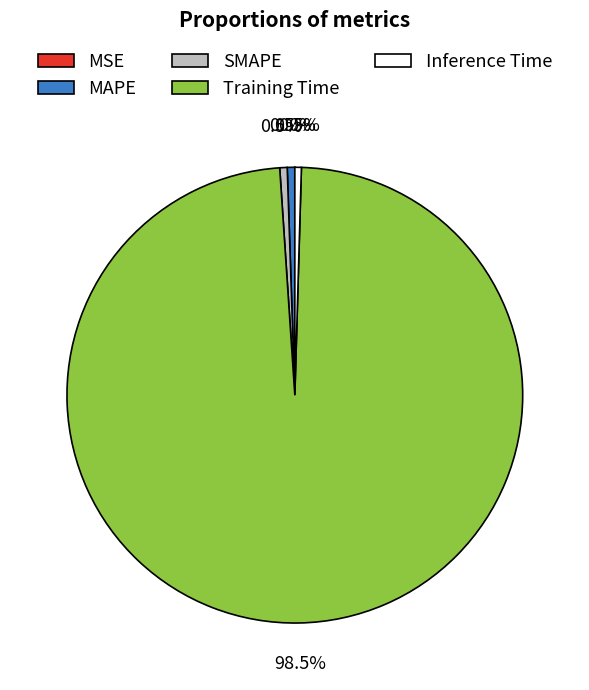

Do Training Time and Inference Time together represent more than half of the pie?

Yes